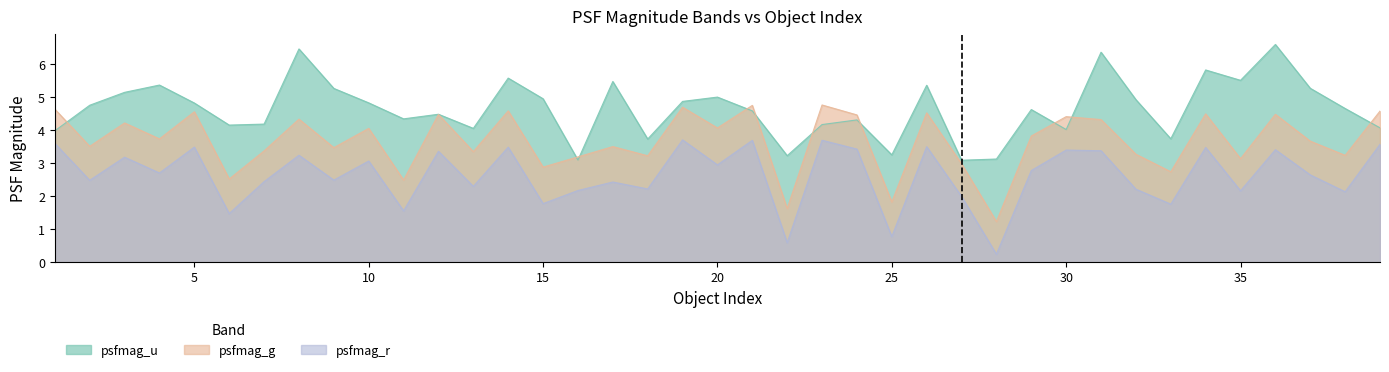

The value of psfmag_u at 34 is 5.8. True or false?

True